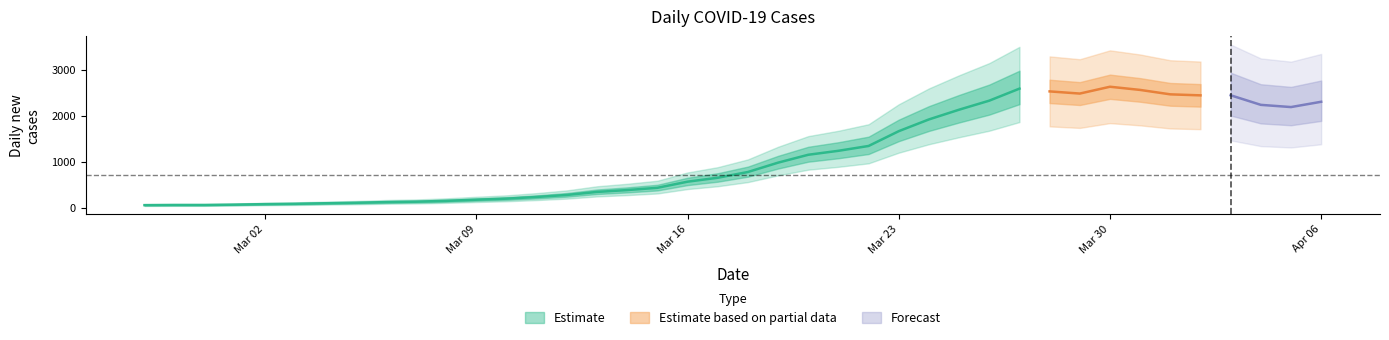

What is the change in value from 2020-03-12 to 2020-03-18?

+498